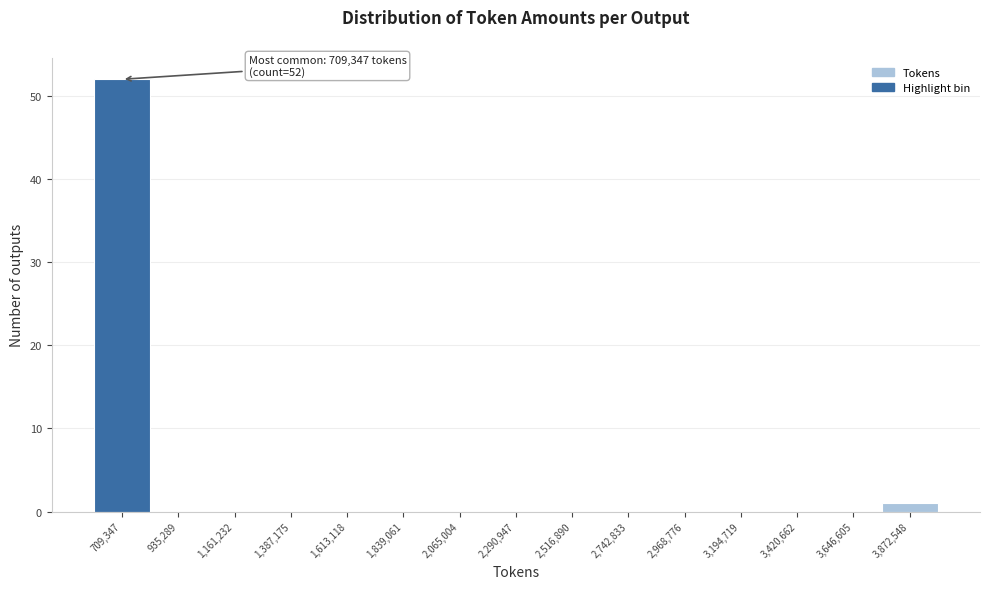

Reading right to left, list all the values displayed in this chart.

3,872,548=1	3,646,605=0	3,420,662=0	3,194,719=0	2,968,776=0	2,742,833=0	2,516,890=0	2,290,947=0	2,065,004=0	1,839,061=0	1,613,118=0	1,387,175=0	1,161,232=0	935,289=0	709,347=52